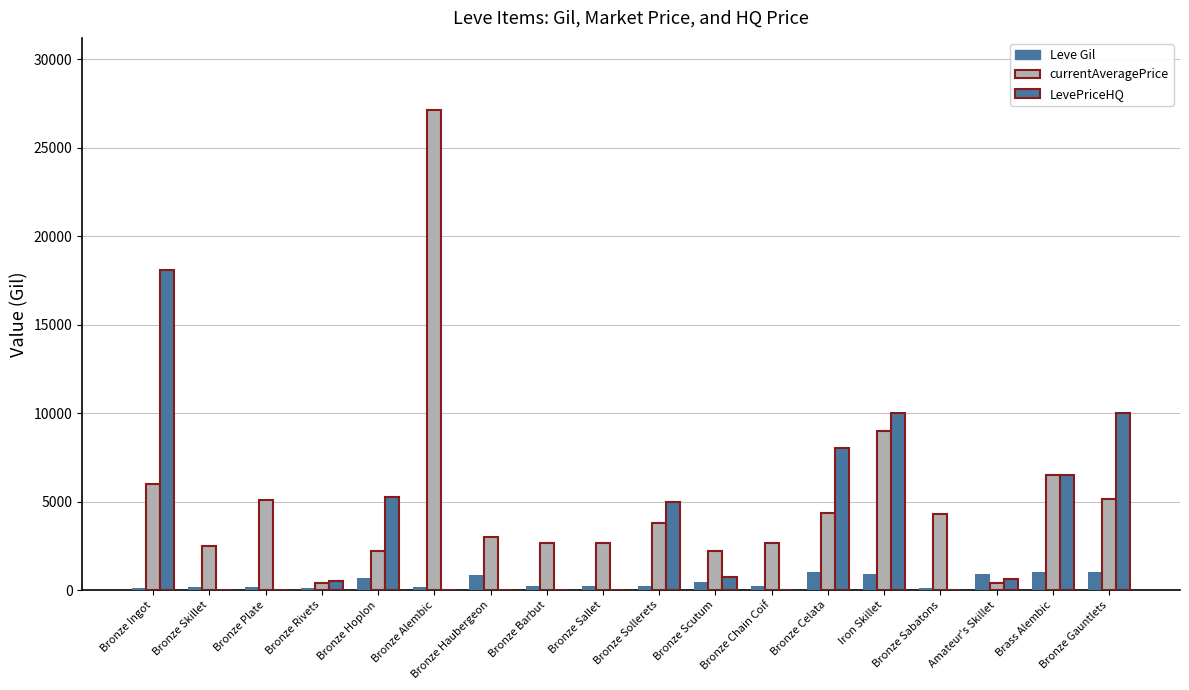

What position from the left is Bronze Gauntlets?

18